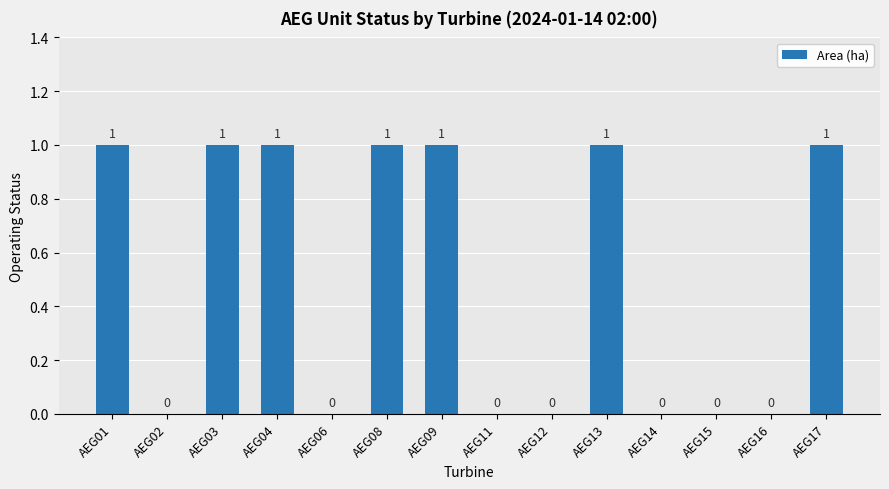

Reading left to right, list all the values displayed in this chart.

AEG01=1	AEG02=0	AEG03=1	AEG04=1	AEG06=0	AEG08=1	AEG09=1	AEG11=0	AEG12=0	AEG13=1	AEG14=0	AEG15=0	AEG16=0	AEG17=1